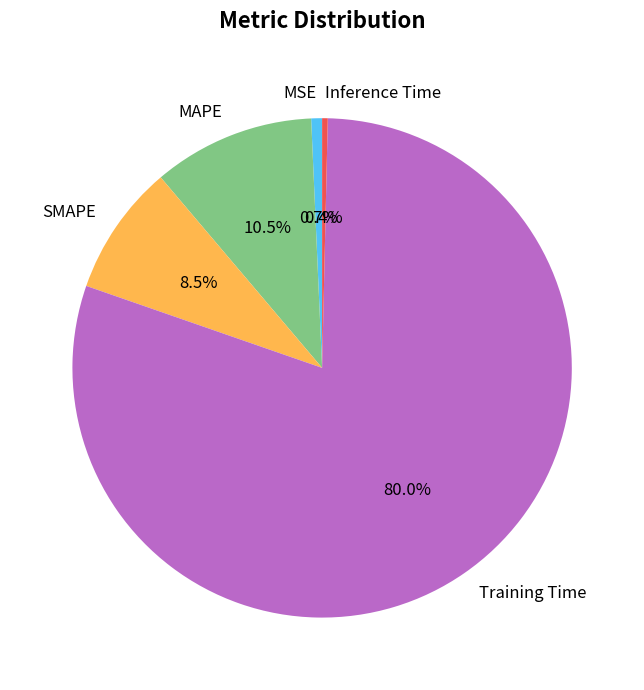

The Training Time slice represents 89% of the pie. True or false?

False